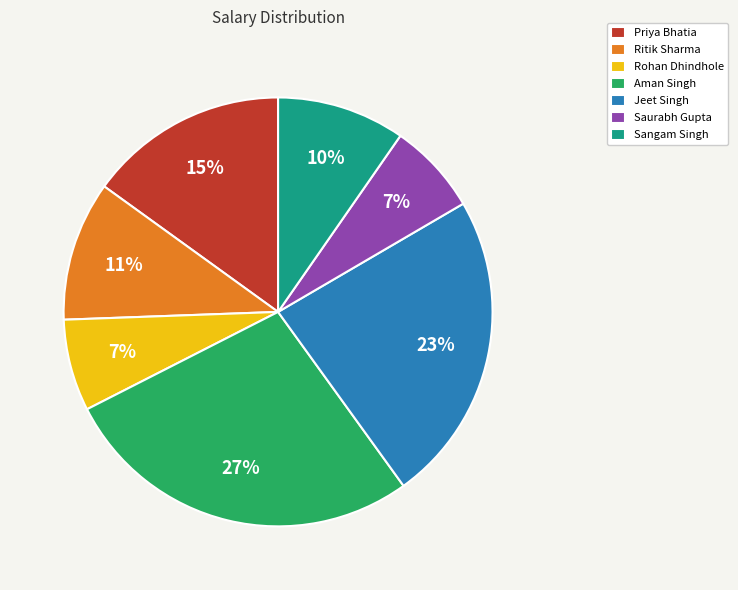

What is the ratio of the value at Sangam Singh to the value at Rohan Dhindhole?

1.4